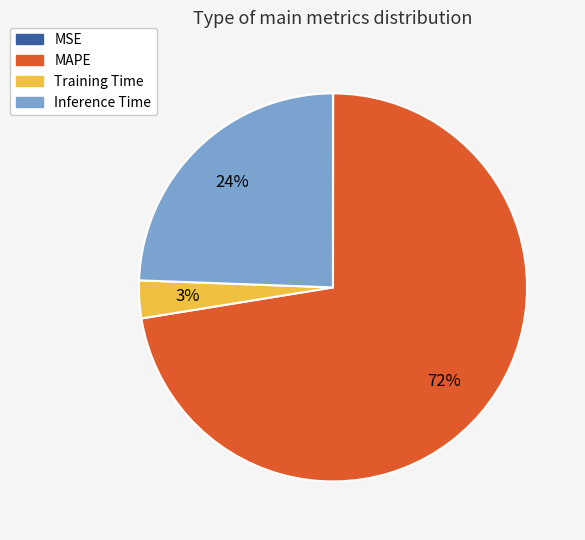

Is there a majority slice in this chart?

Yes